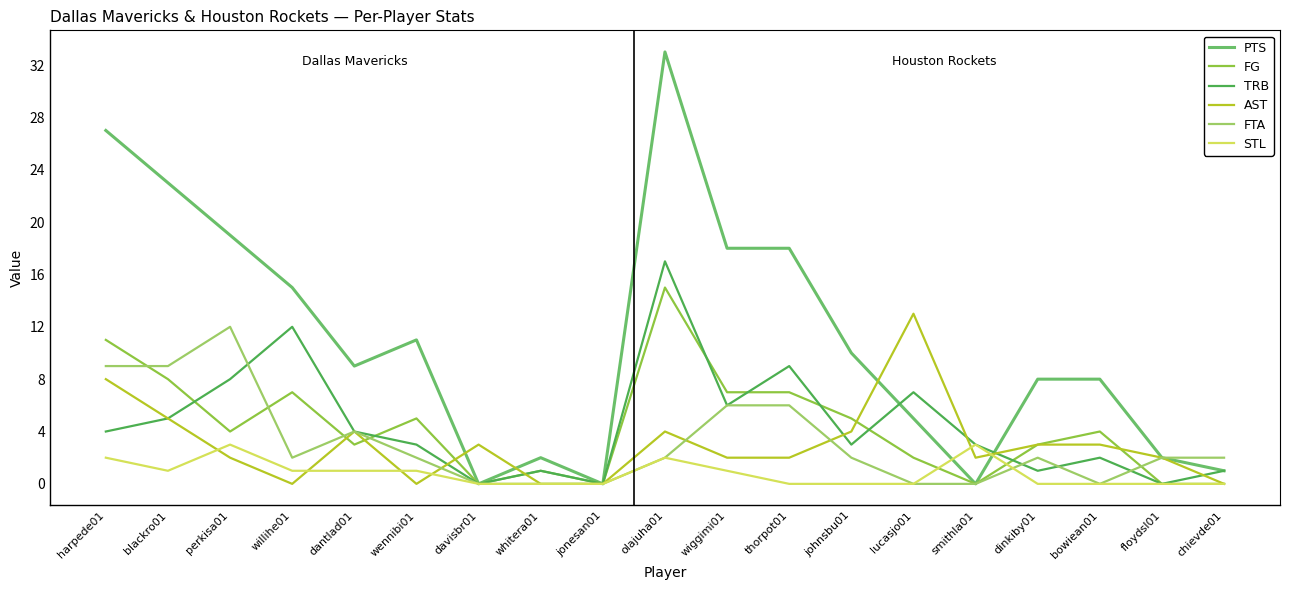

What is the difference between the maximum and minimum values in the PTS series?

33